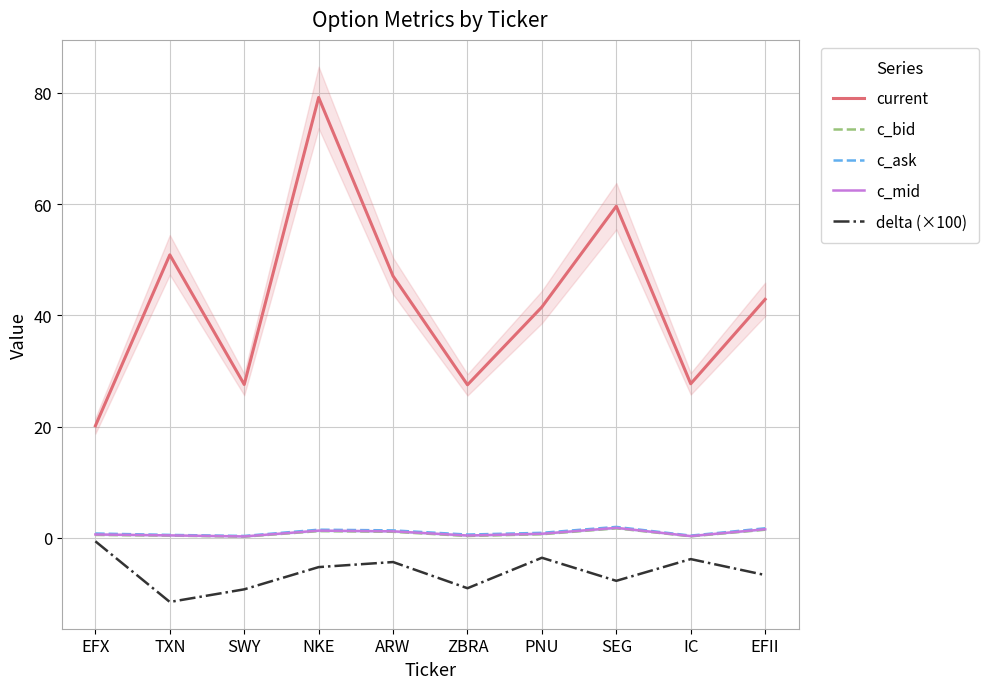

The c_ask series shows 1.7 at EFII. True or false?

True